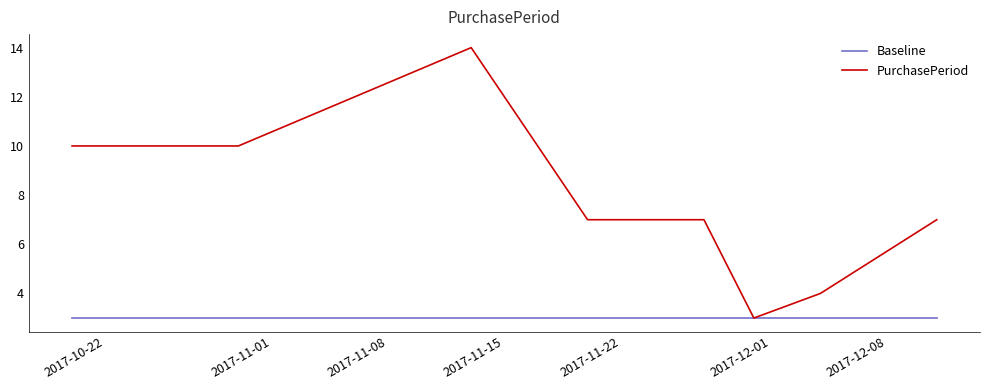

Which series has the largest range (max minus min)?

PurchasePeriod